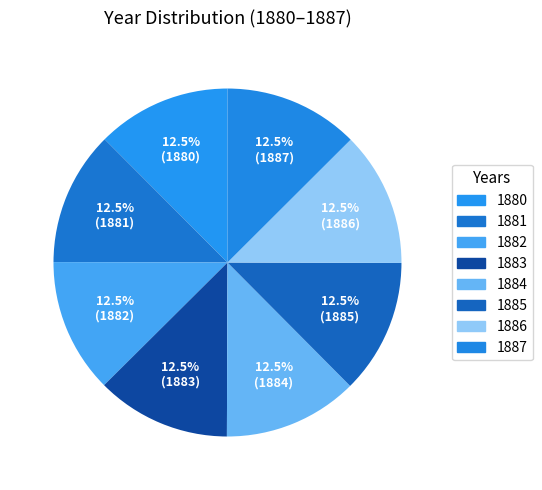

Count the number of slices in the pie.

8